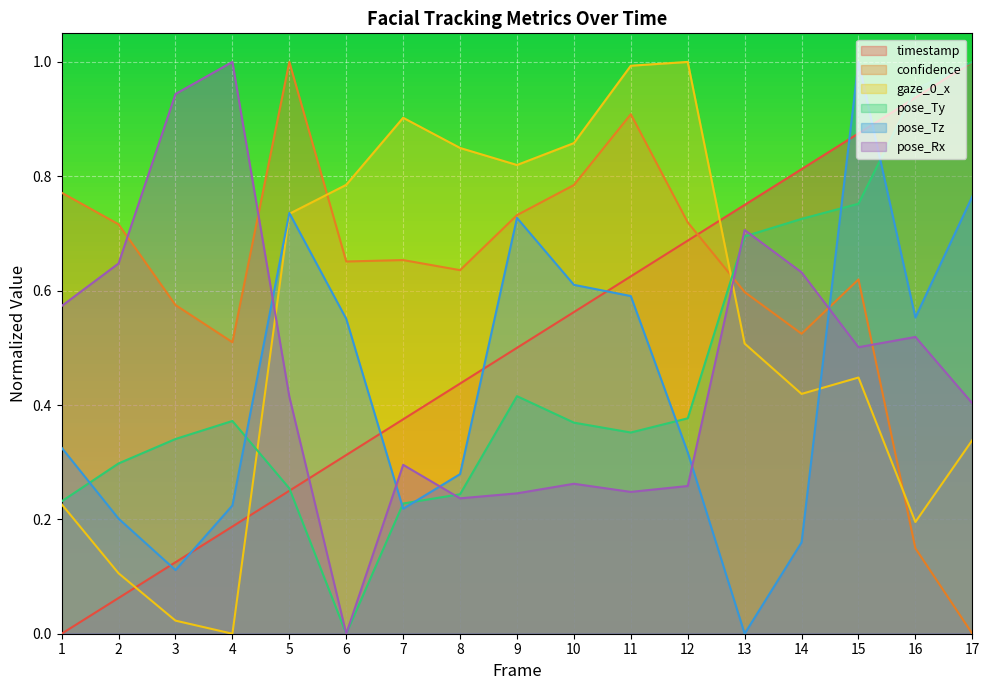

At which category does confidence reach its first local peak?

5